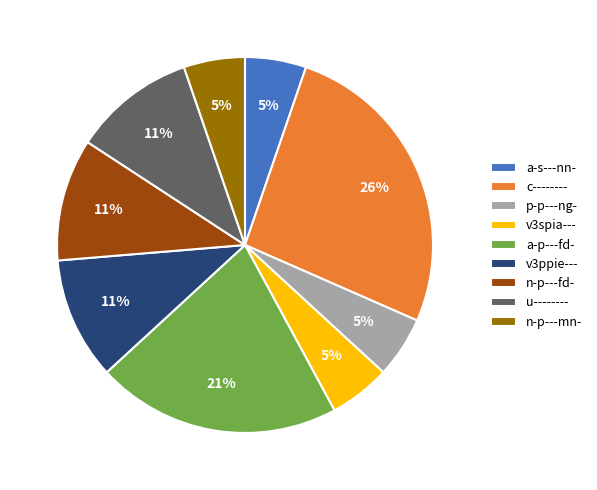

Is it true that a-p---fd- is 29% of the pie?

False